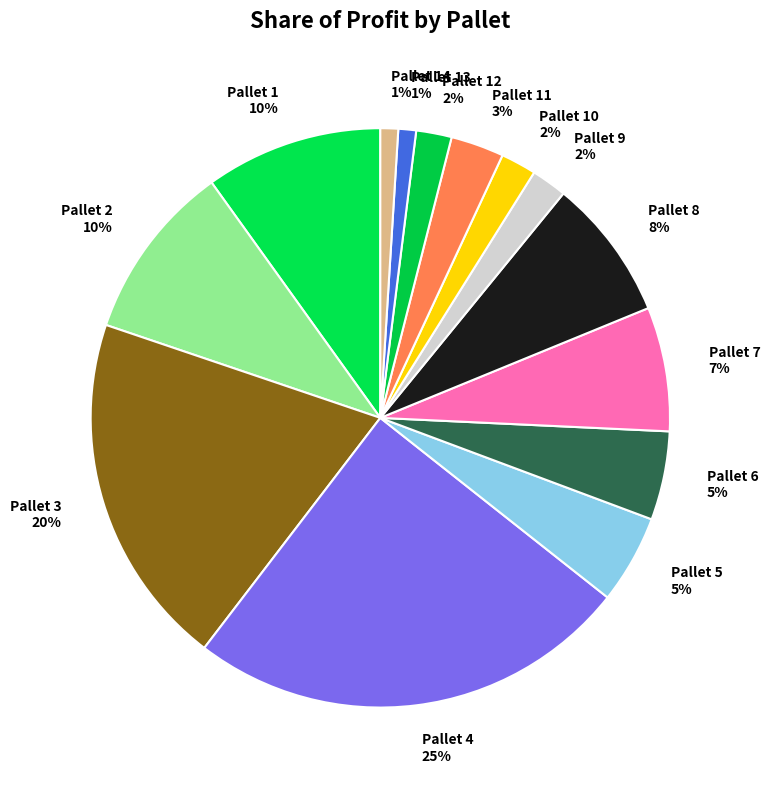

Is Pallet 6 the majority of the pie?

No